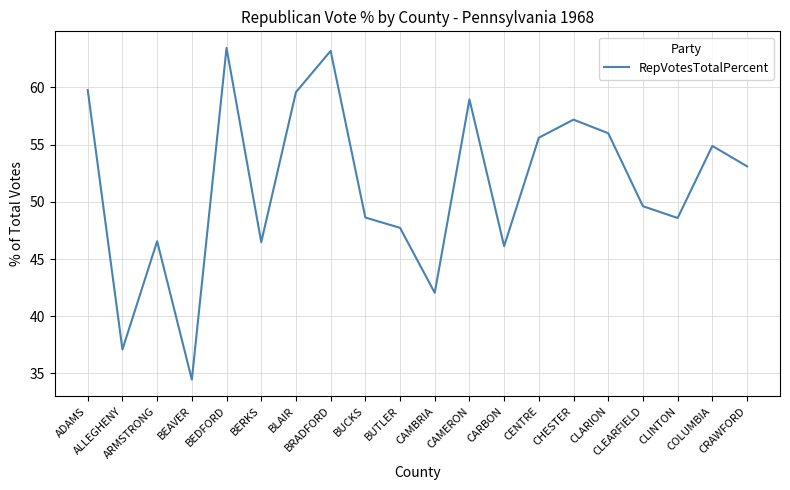

Where does the data first go above 53?

ADAMS